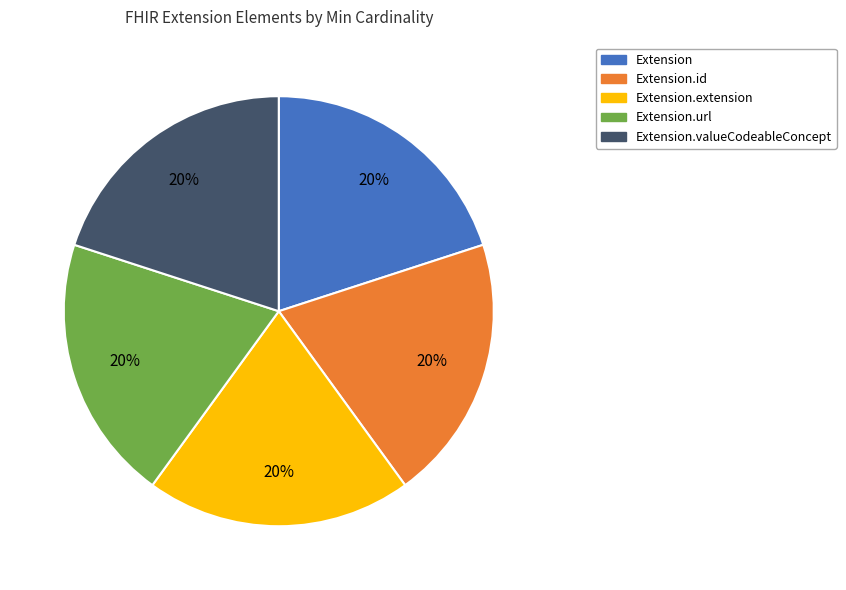

Is there any slice that represents more than half of the pie?

No